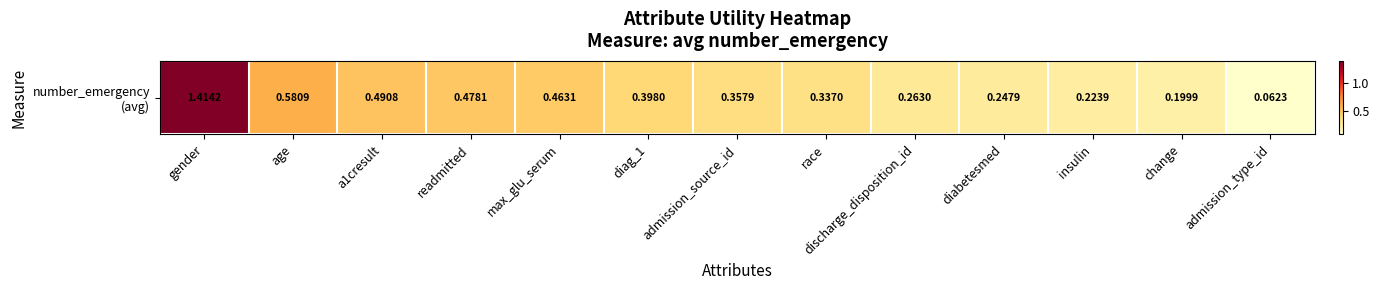

Rank the categories by value from highest to lowest.

gender, age, a1cresult, readmitted, max_glu_serum, diag_1, admission_source_id, race, discharge_disposition_id, diabetesmed, insulin, change, admission_type_id